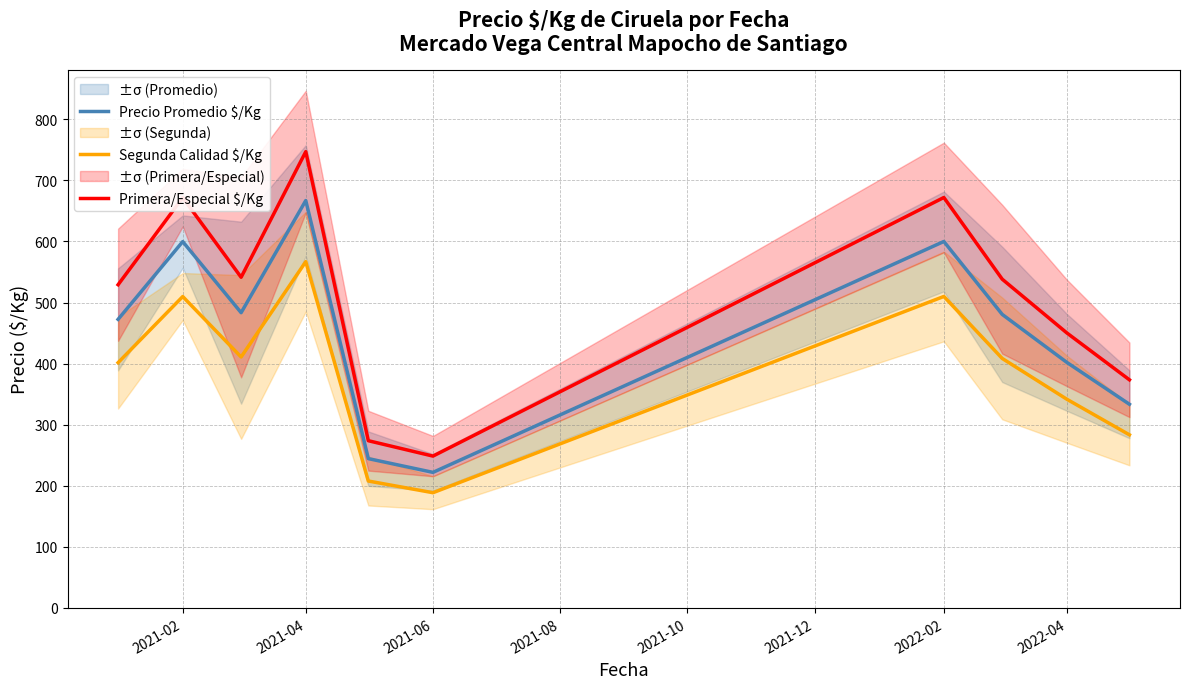

What is the approximate value of Precio Promedio $/Kg at 2022-02?

600.0